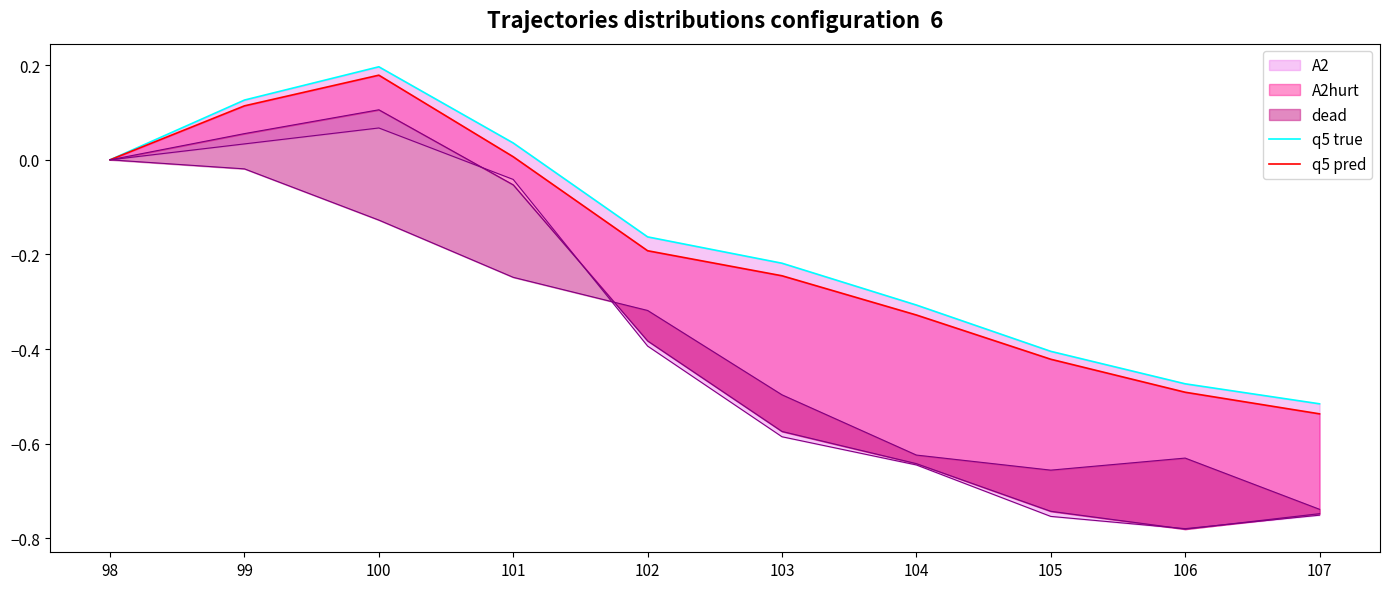

In q5 true, how many points are higher than both neighbors (excluding endpoints)?

1